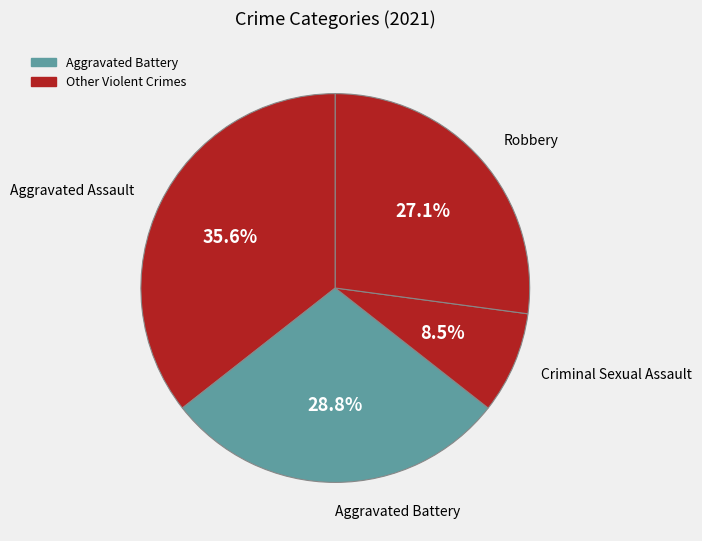

Rank the categories by value from lowest to highest.

Criminal Sexual Assault, Robbery, Aggravated Battery, Aggravated Assault